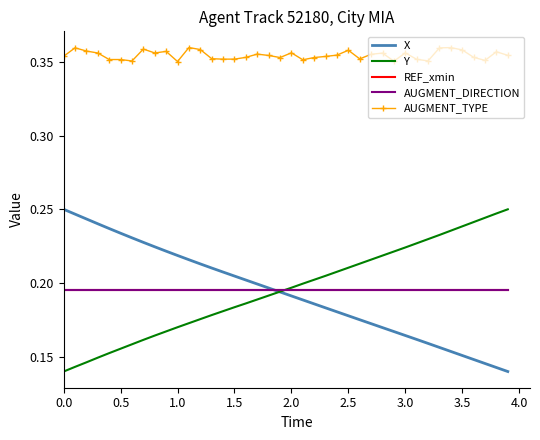

What is the minimum value for AUGMENT_DIRECTION?

0.2